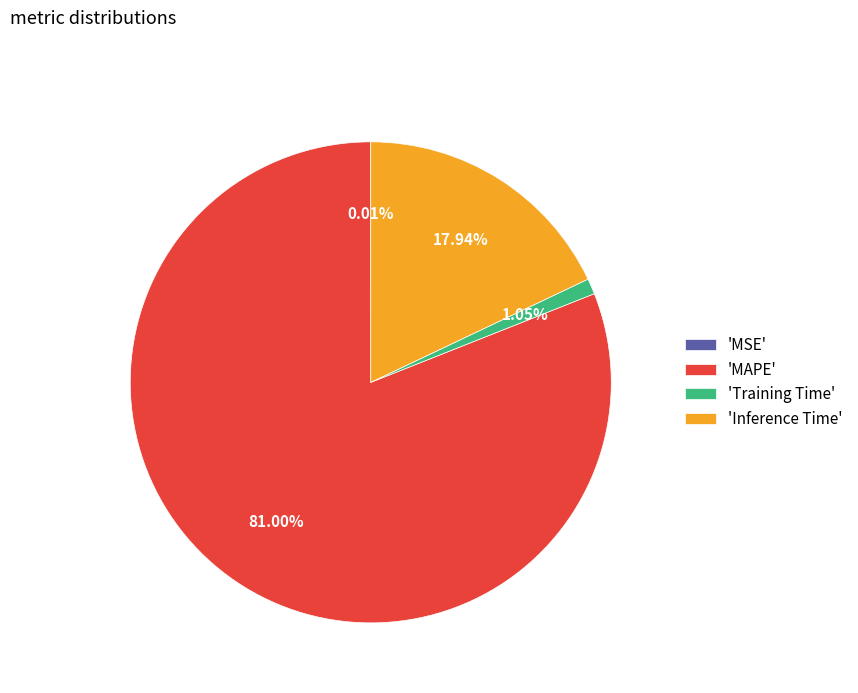

Which slice is the largest?

'MAPE'